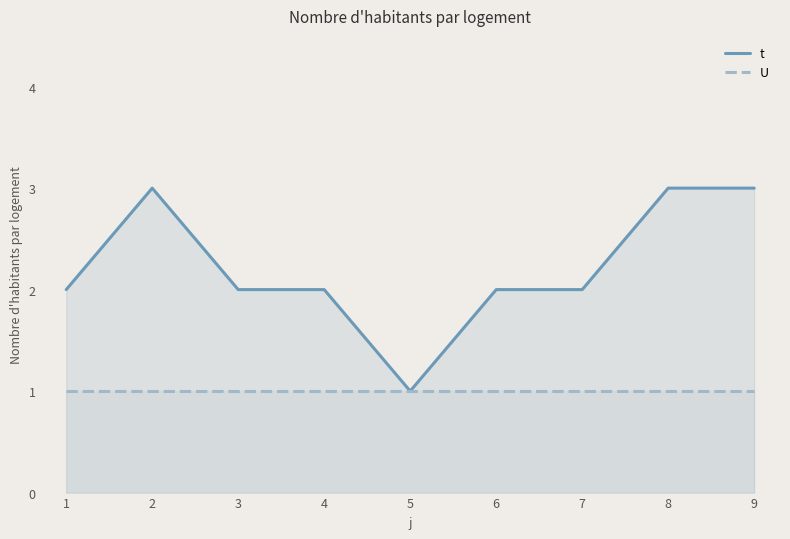

What are all the series names shown in the legend?

t, U